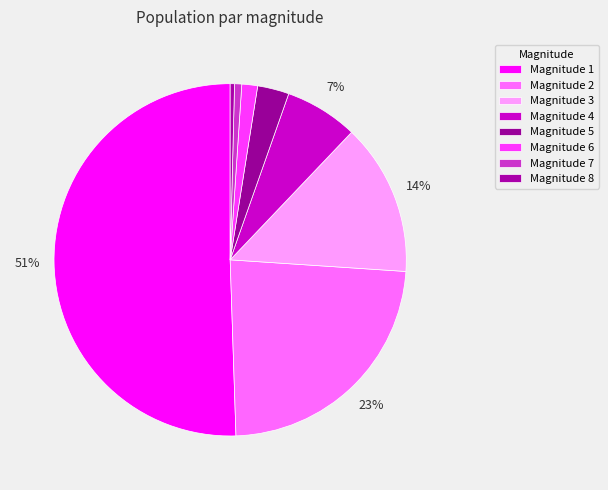

Count the number of slices in the pie.

8